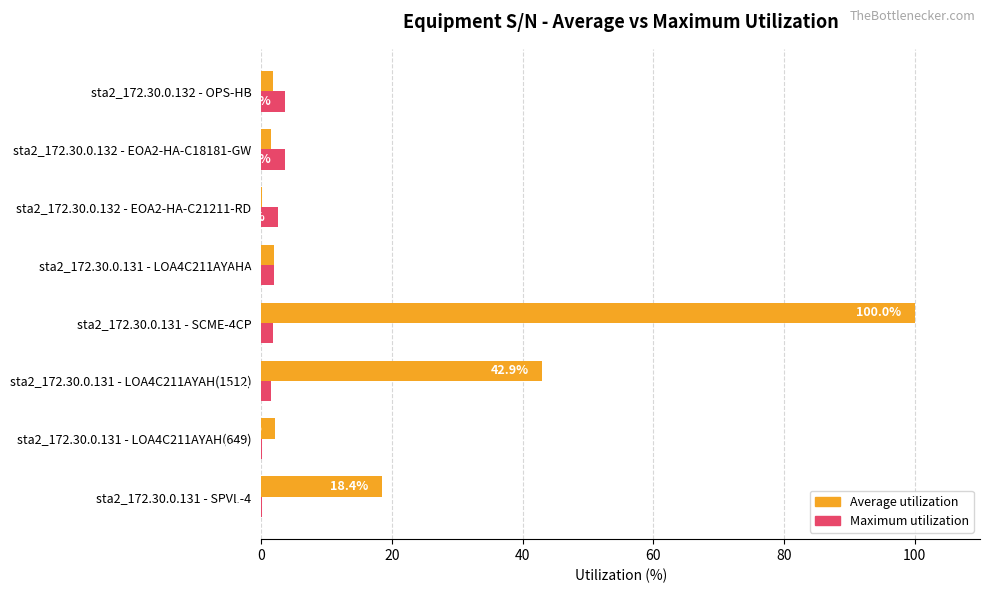

The value of Maximum utilization at sta2_172.30.0.131 - LOA4C211AYAH(649) is 0.2. True or false?

True